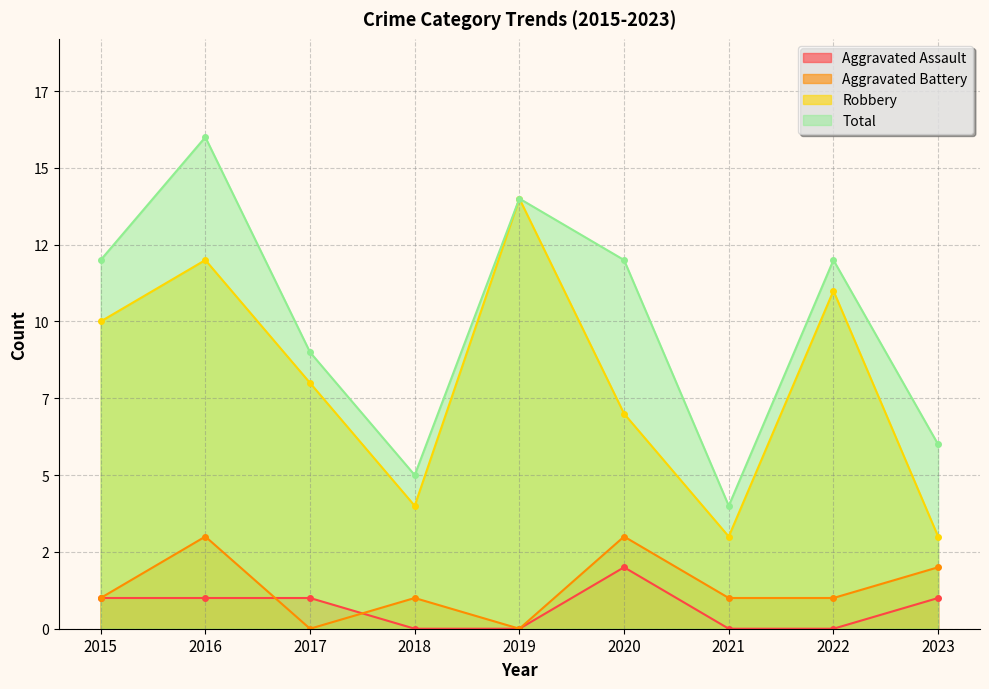

True or false: Aggravated Battery has more than 2 interior local peaks.

True